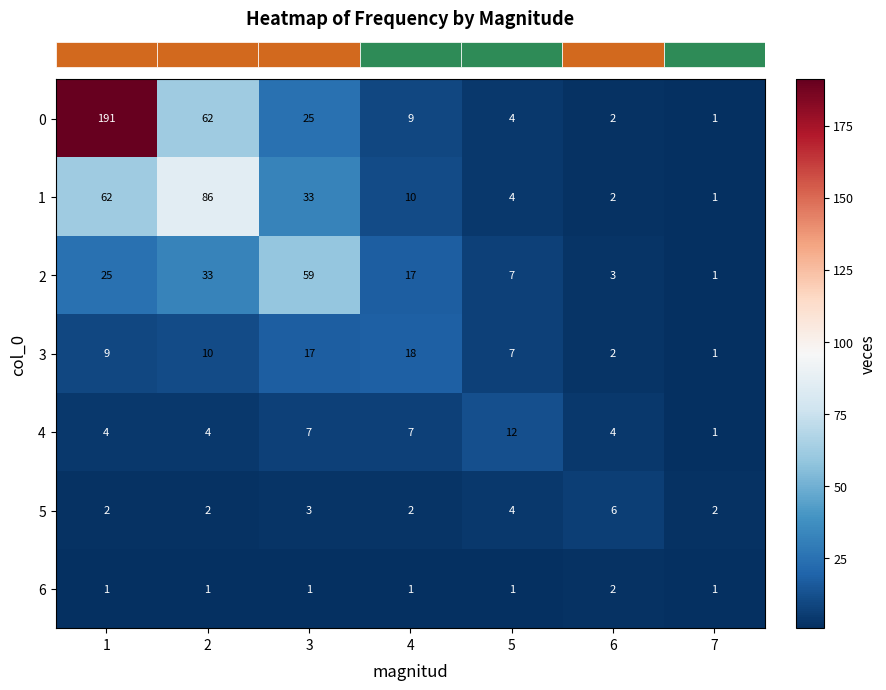

Read the 2 value at 4, to the nearest 5.

15